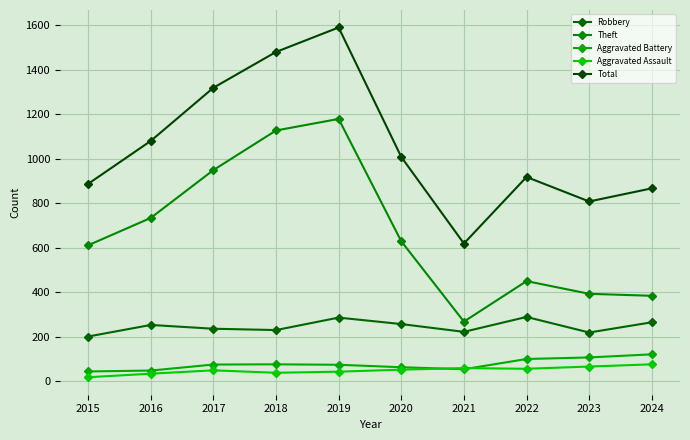

True or false: Total and Theft cross at least once.

False